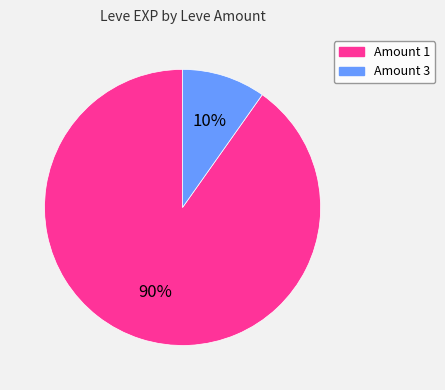

To the nearest percent, what is the average slice percentage?

50%